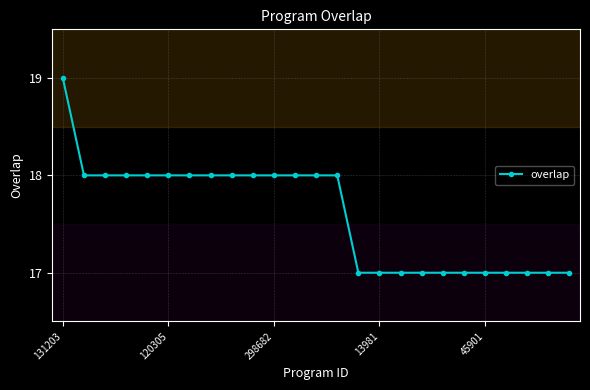

What is the value of the 21st point from the left?

17